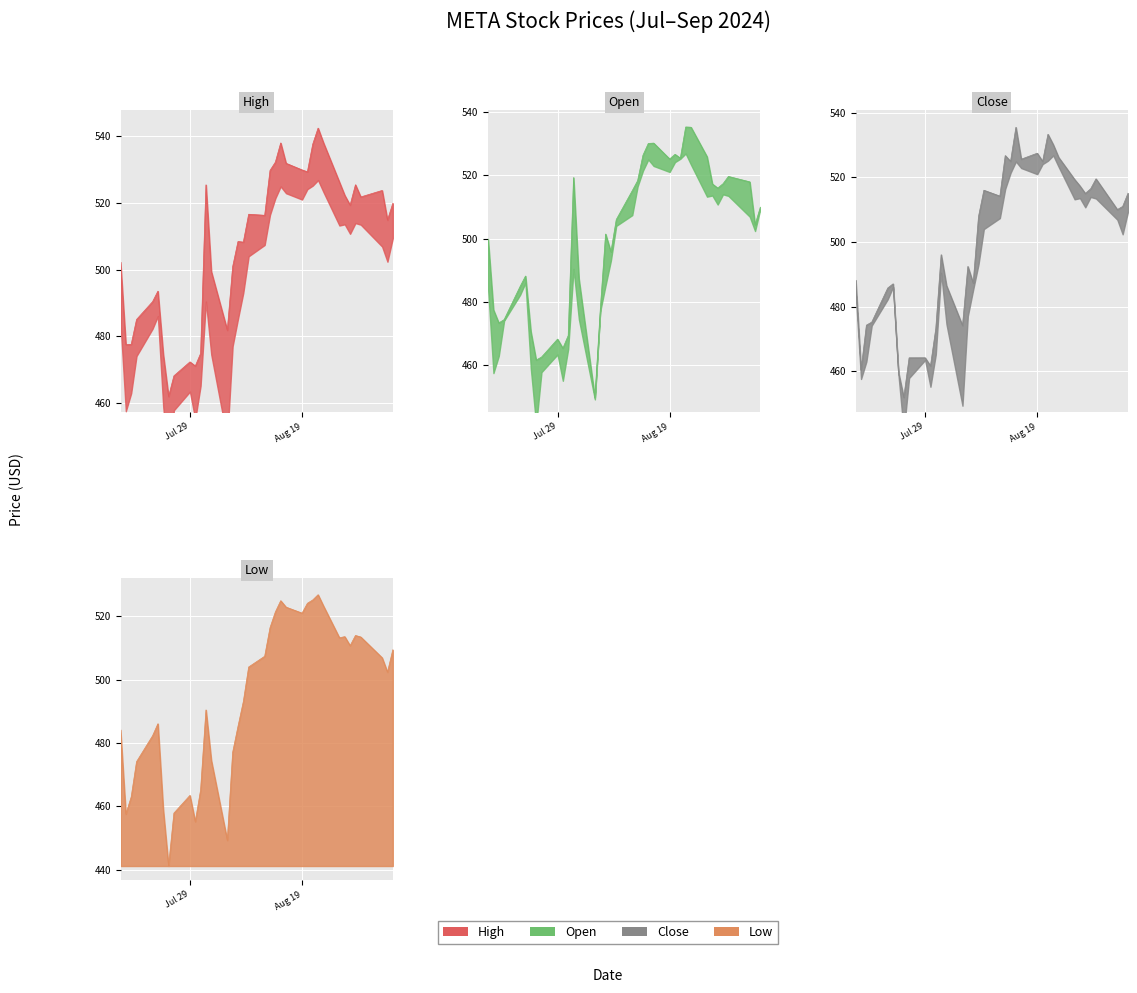

In Close, how many points are lower than both neighbors (excluding endpoints)?

11